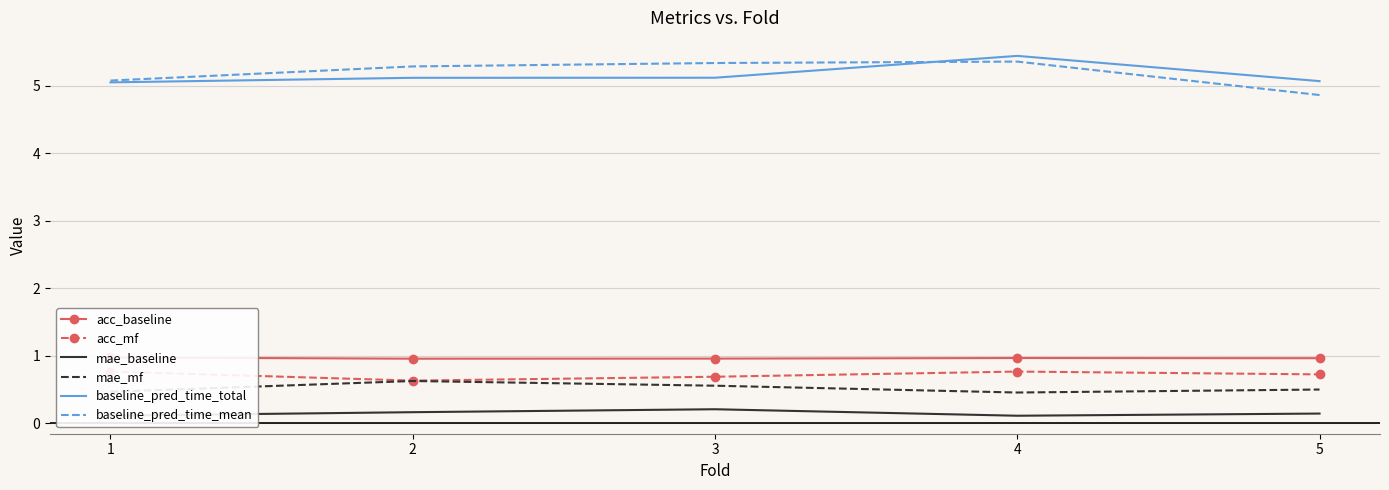

Is the value of baseline_pred_time_total at 1 greater than the value of mae_mf at 3?

Yes